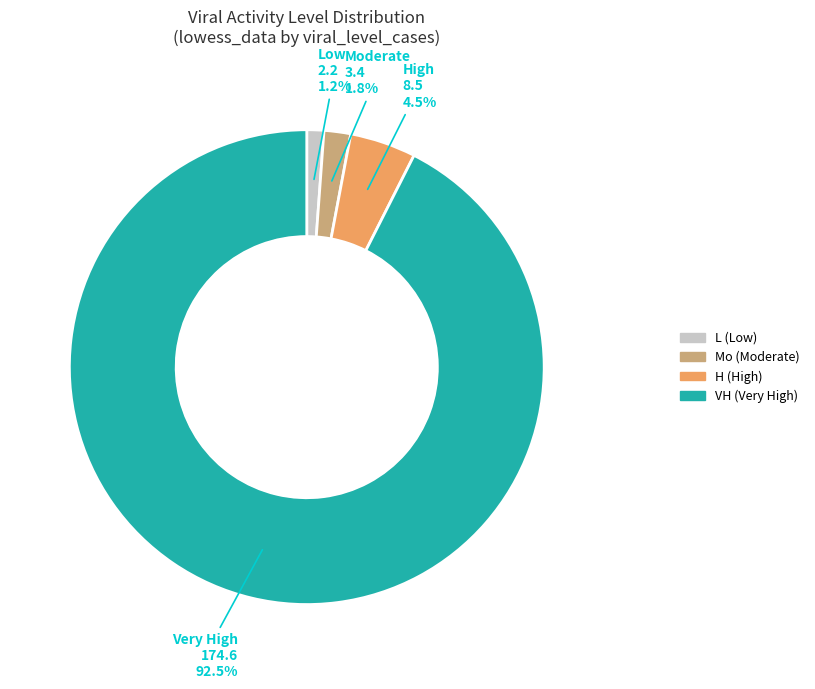

What is the largest slice in the pie chart?

VH